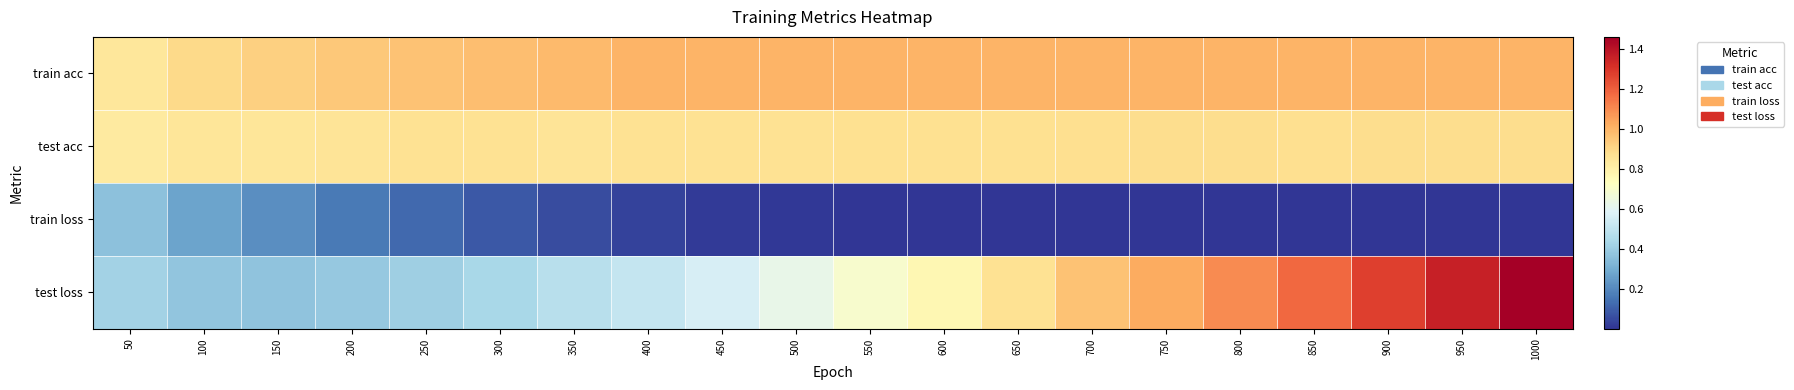

Reading right to left, what are all the values shown in this chart?

train acc: 1000=1.0	950=1.0	900=1.0	850=1.0	800=1.0	750=1.0	700=1.0	650=1.0	600=1.0	550=1.0	500=1.0	450=1.0	400=1.0	350=1.0	300=1.0	250=1.0	200=0.9	150=0.9	100=0.9	50=0.8
test acc: 1000=0.9	950=0.9	900=0.9	850=0.9	800=0.9	750=0.9	700=0.9	650=0.9	600=0.9	550=0.9	500=0.9	450=0.9	400=0.9	350=0.9	300=0.9	250=0.9	200=0.9	150=0.8	100=0.8	50=0.8
train loss: 1000=0.0	950=0.0	900=0.0	850=0.0	800=0.0	750=0.0	700=0.0	650=0.0	600=0.0	550=0.0	500=0.0	450=0.0	400=0.0	350=0.1	300=0.1	250=0.1	200=0.2	150=0.2	100=0.3	50=0.4
test loss: 1000=1.5	950=1.4	900=1.3	850=1.2	800=1.1	750=1.0	700=1.0	650=0.9	600=0.8	550=0.7	500=0.6	450=0.6	400=0.5	350=0.5	300=0.4	250=0.4	200=0.4	150=0.4	100=0.4	50=0.4